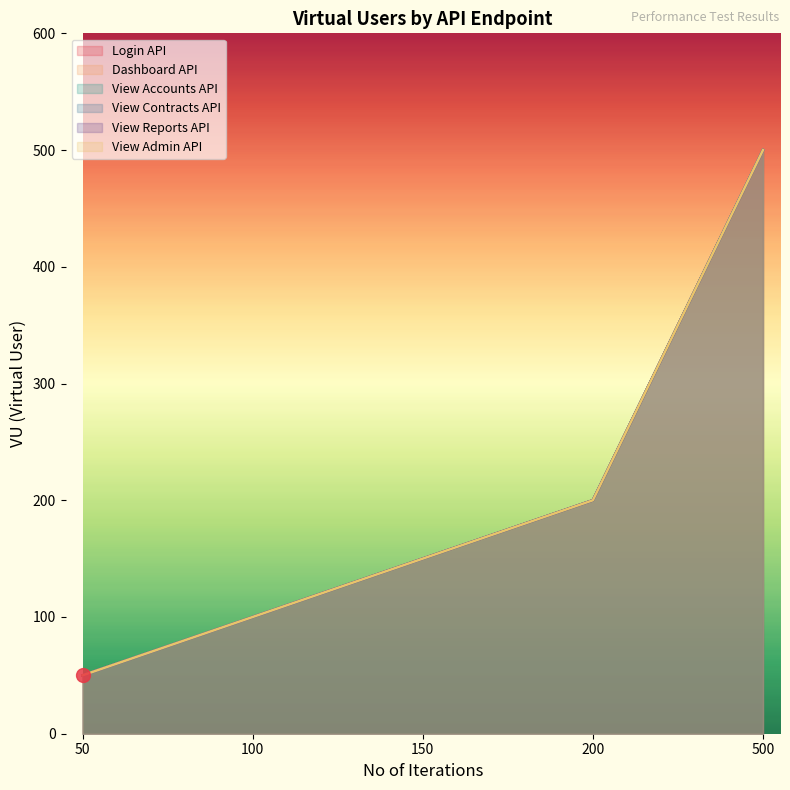

What are all the series names shown in the legend?

Login API, Dashboard API, View Accounts API, View Contracts API, View Reports API, View Admin API